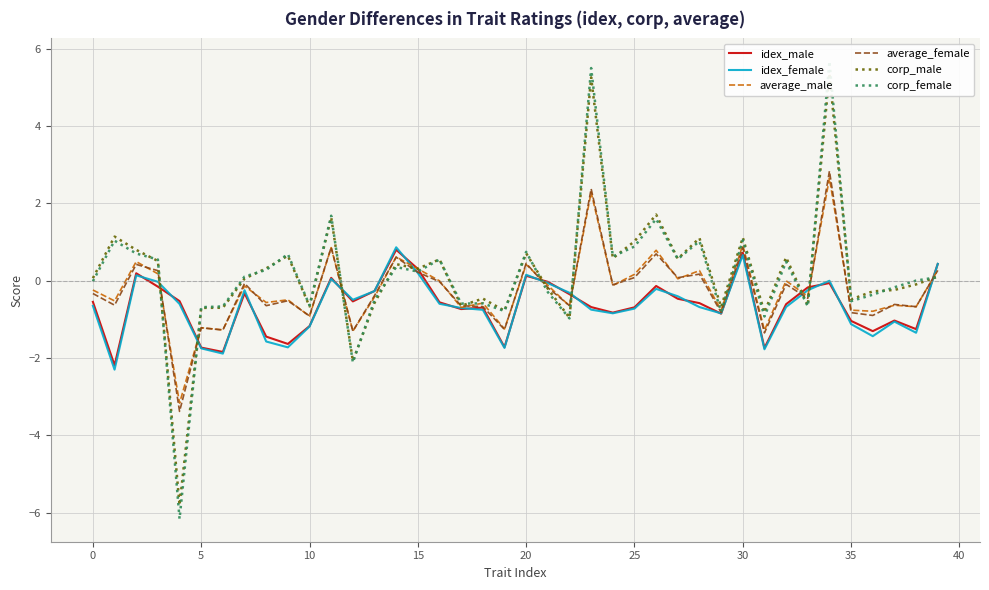

What is the approximate value of average_female at 5?

-1.2